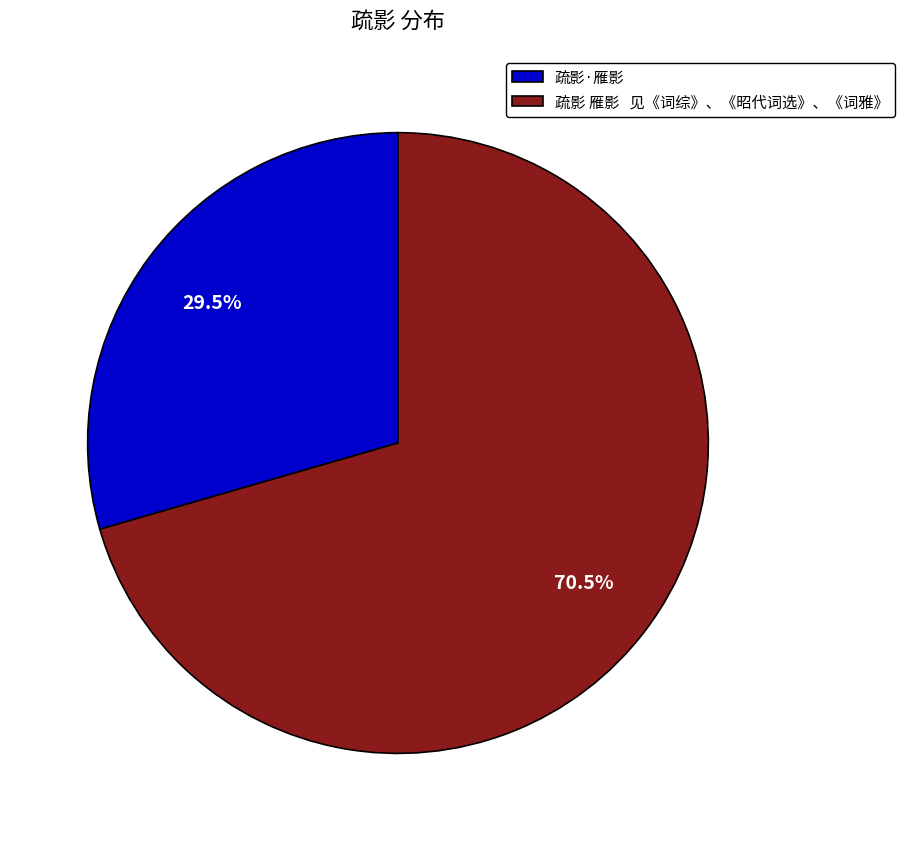

How many slices are in this pie chart?

2